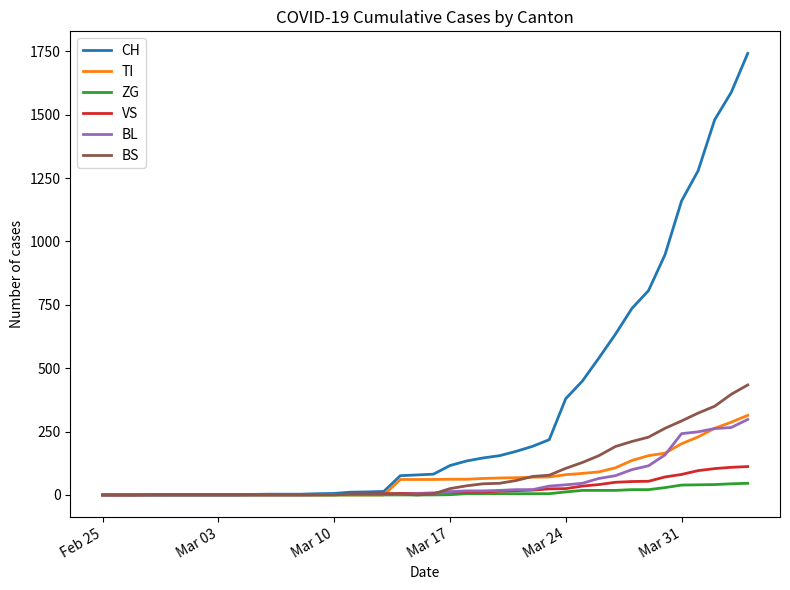

What is the highest value of the CH series?

1742